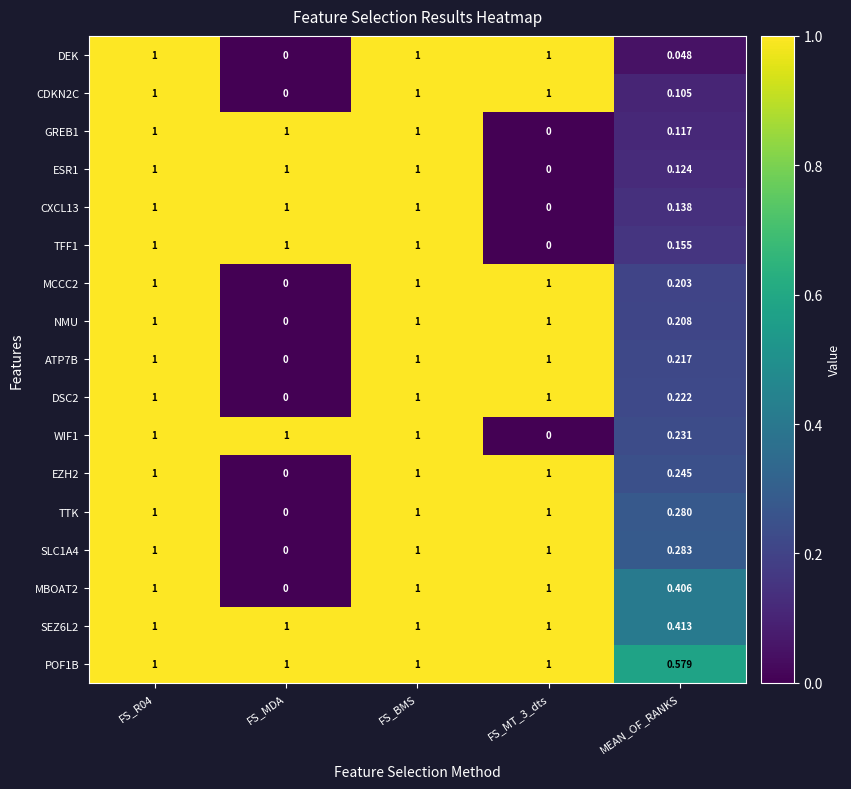

Is the value of DSC2 at FS_MDA greater than the value of NMU at FS_BMS?

No